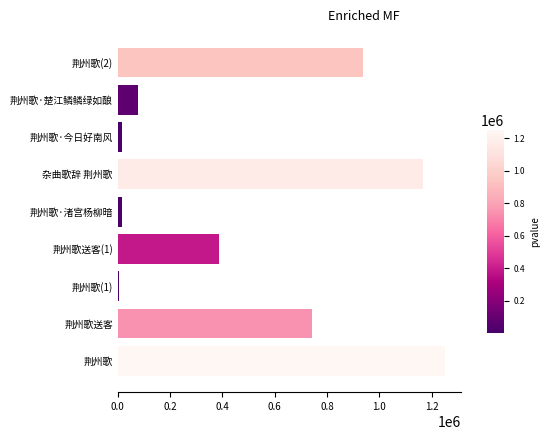

What is the change in value from 荆州歌送客(1) to 荆州歌(2)?

+547833